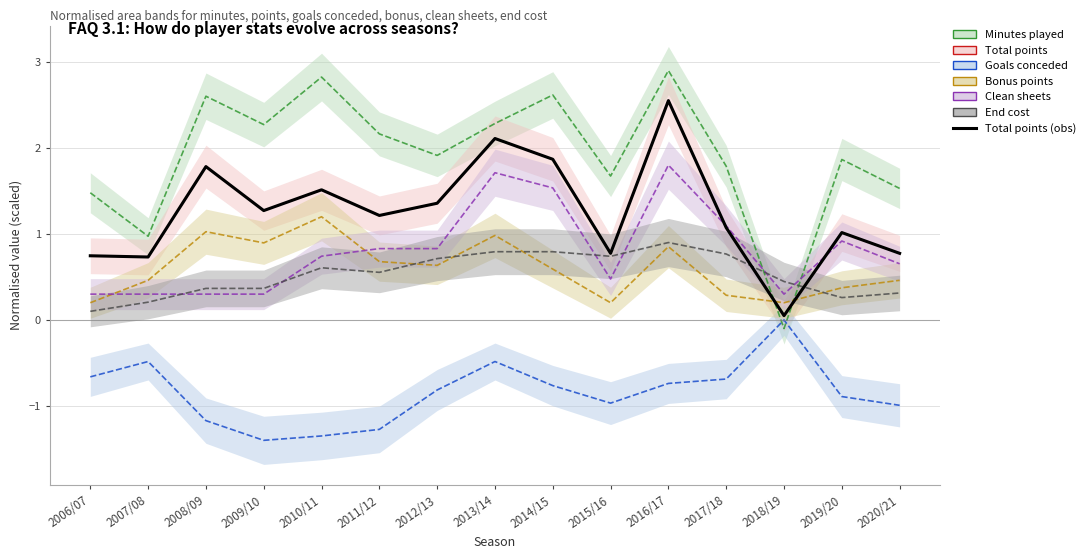

What is the ratio of the value at 2017/18 to the value at 2016/17?

0.4